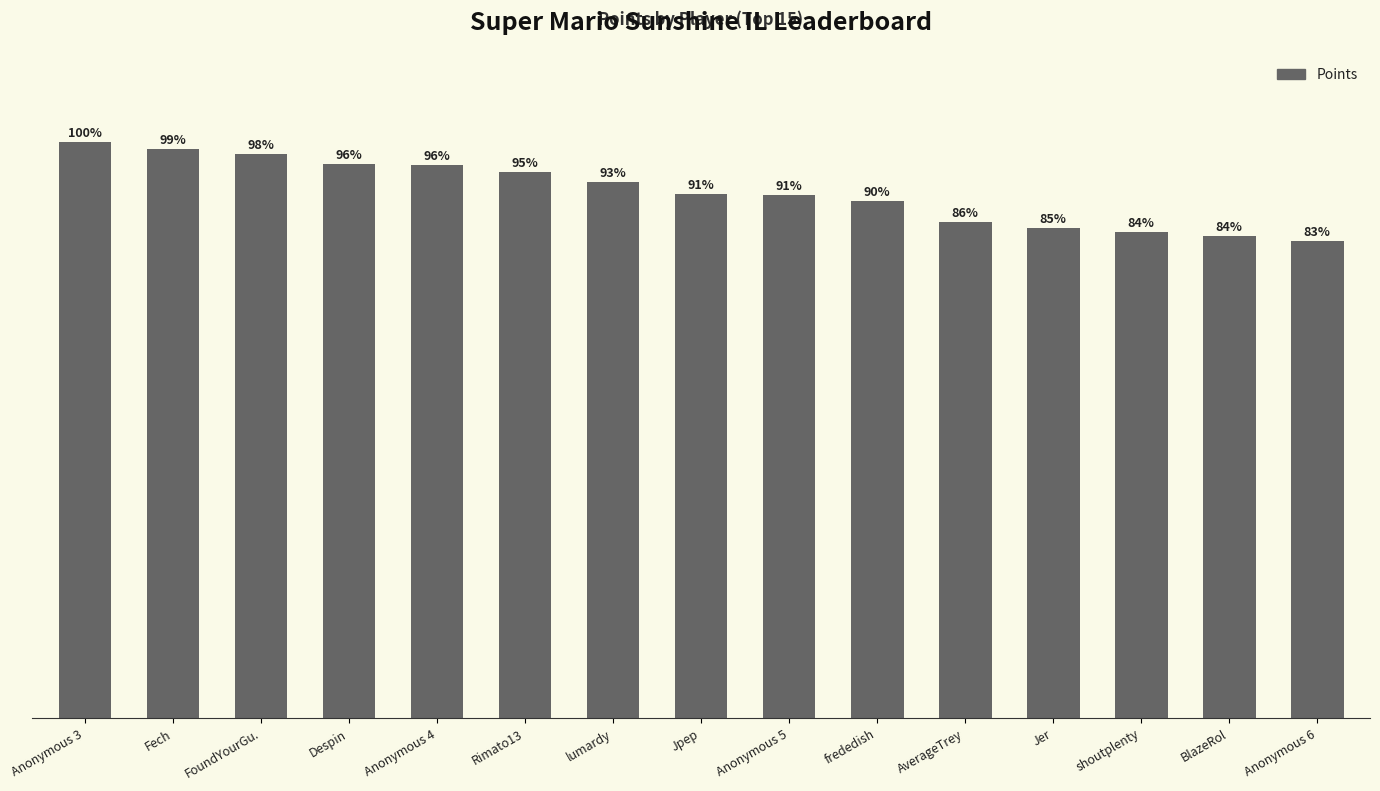

What is the sum of all values?

115060